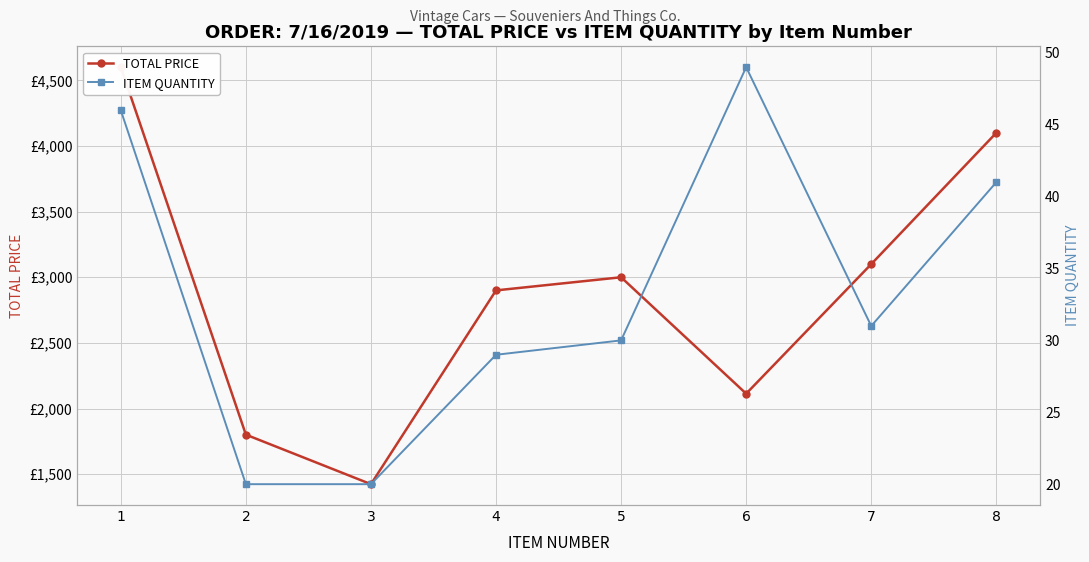

What value does the TOTAL PRICE series have at 4?

2900.0